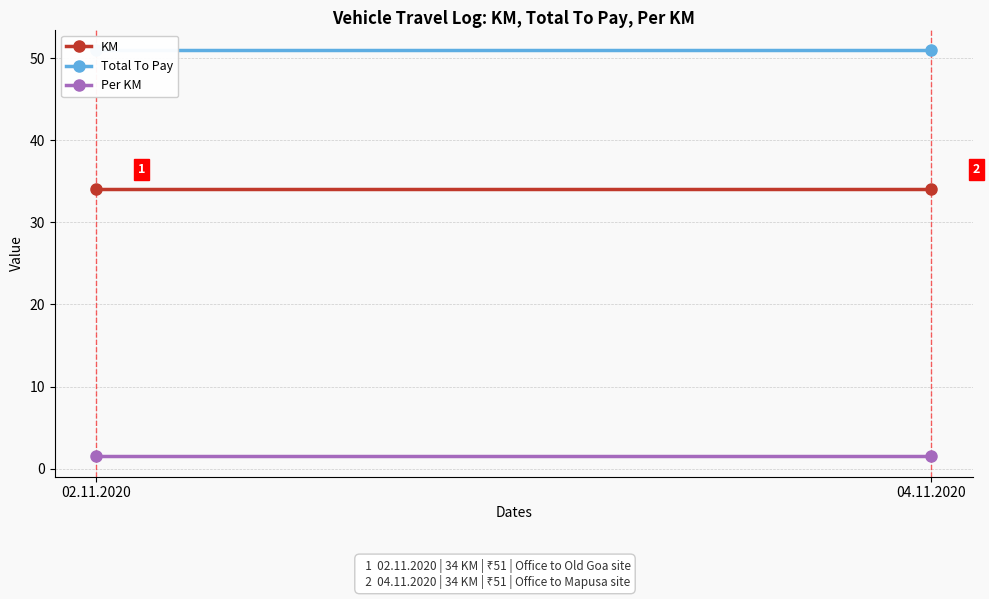

Reading left to right, list all the values displayed in this chart.

KM: 34.0	34.0
Total To Pay: 51.0	51.0
Per KM: 1.5	1.5